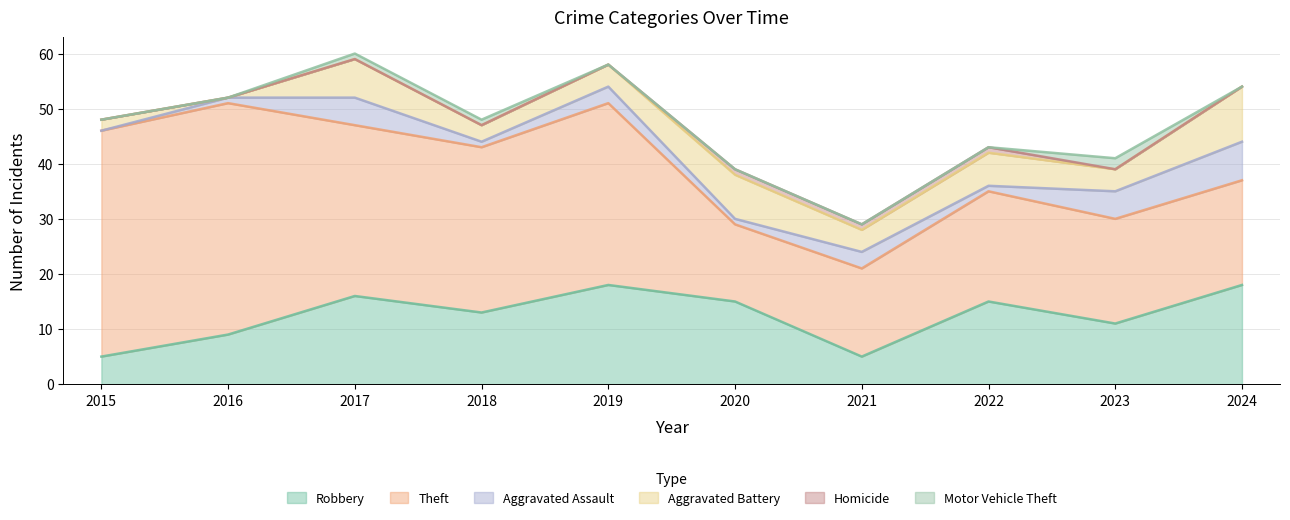

Does the chart have visible grid lines?

Yes